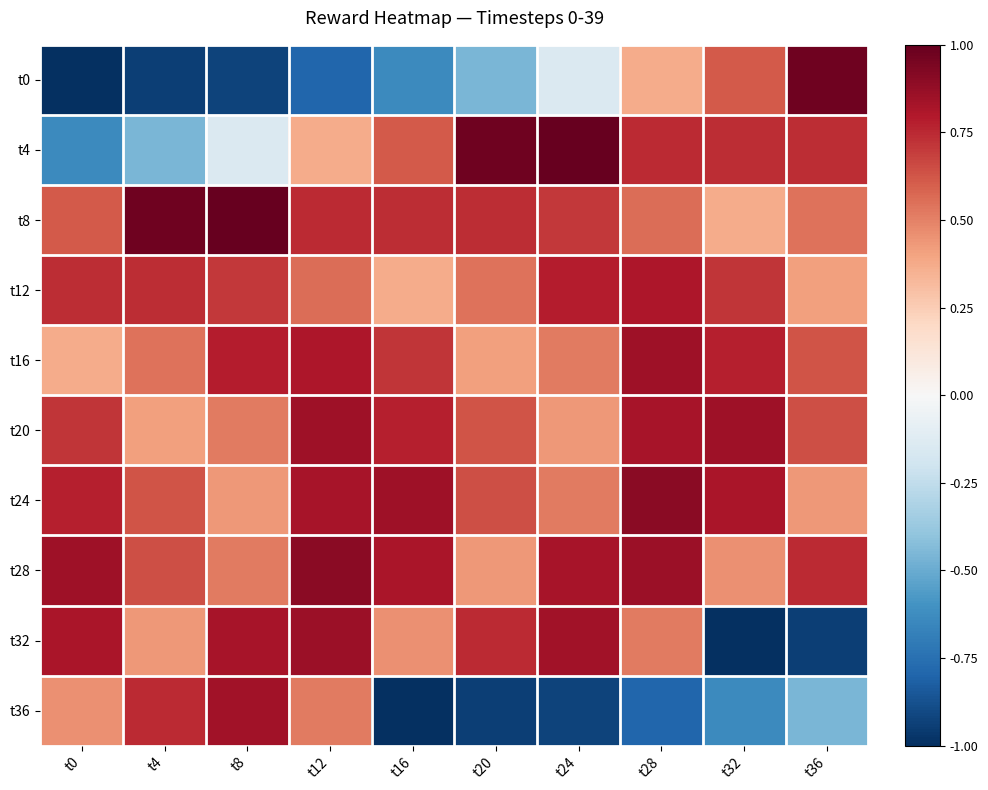

Which series has the largest range (max minus min)?

t0